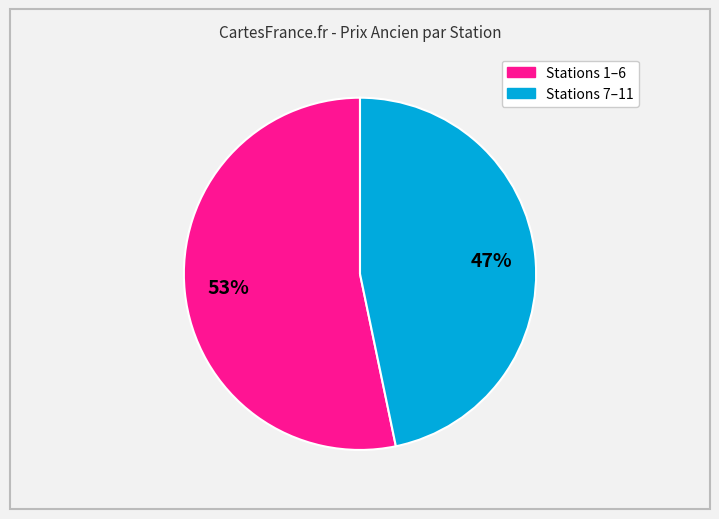

Does any single category account for the majority?

Yes